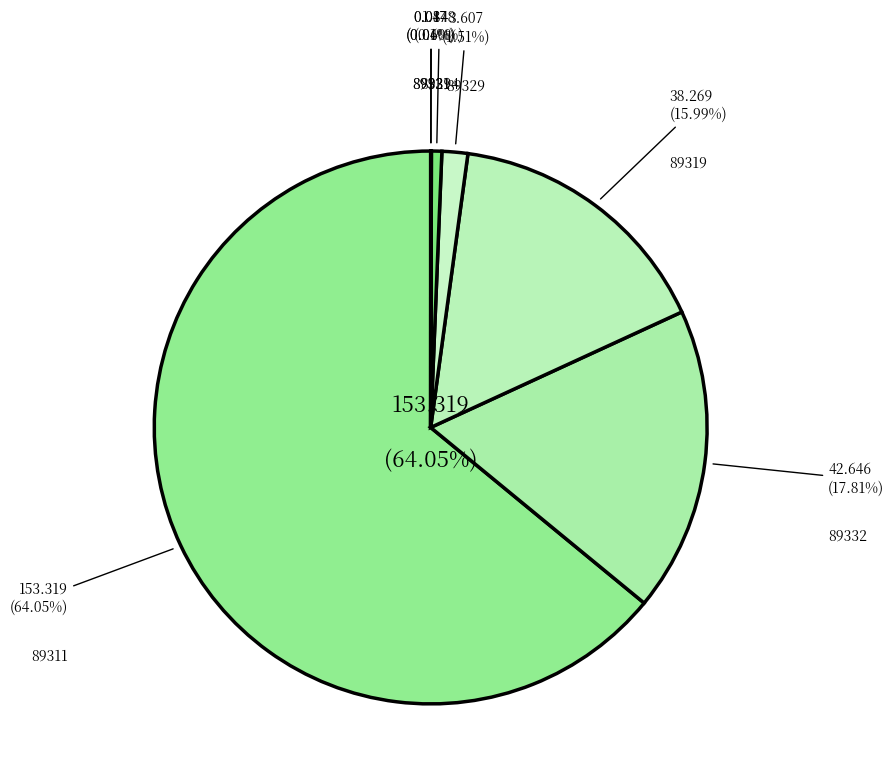

To the nearest percent, what is the difference between the 89311 and 89321 slice percentages?

64%